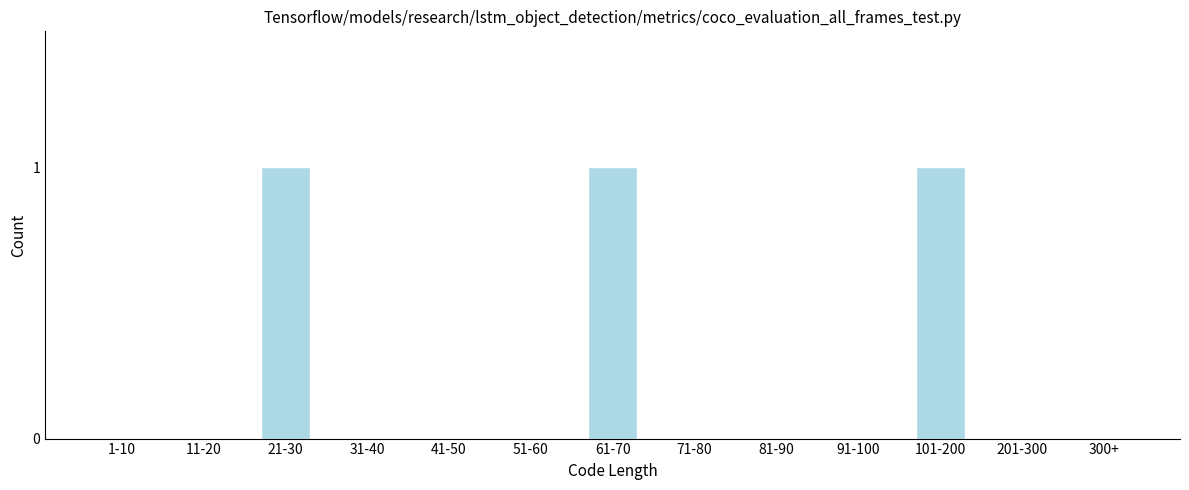

Reading left to right, extract all data points from this chart.

1-10=0	11-20=0	21-30=1	31-40=0	41-50=0	51-60=0	61-70=1	71-80=0	81-90=0	91-100=0	101-200=1	201-300=0	300+=0